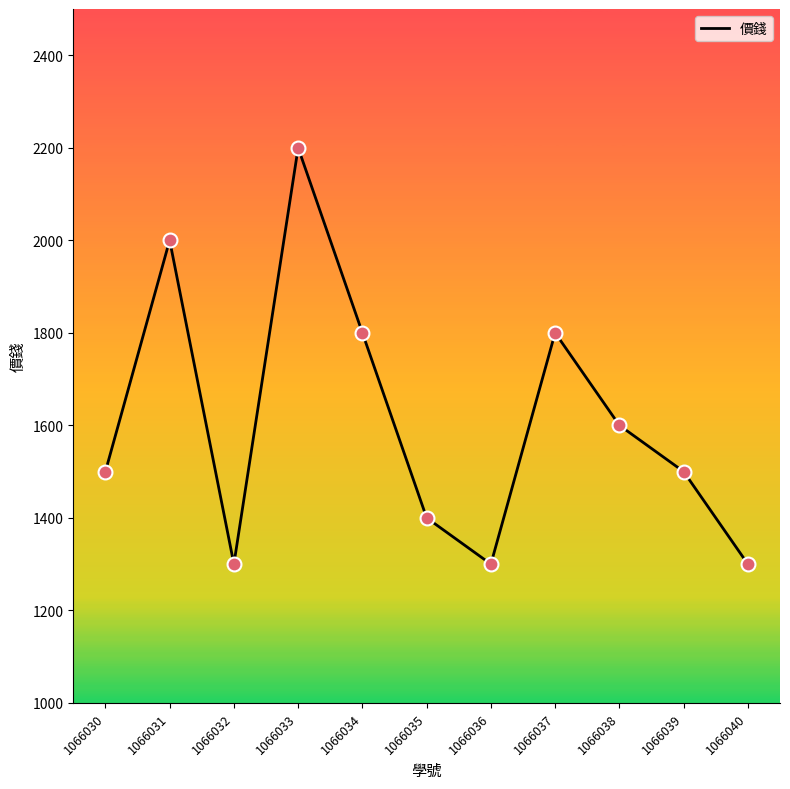

Between 1066034 and 1066031, which is larger?

1066031